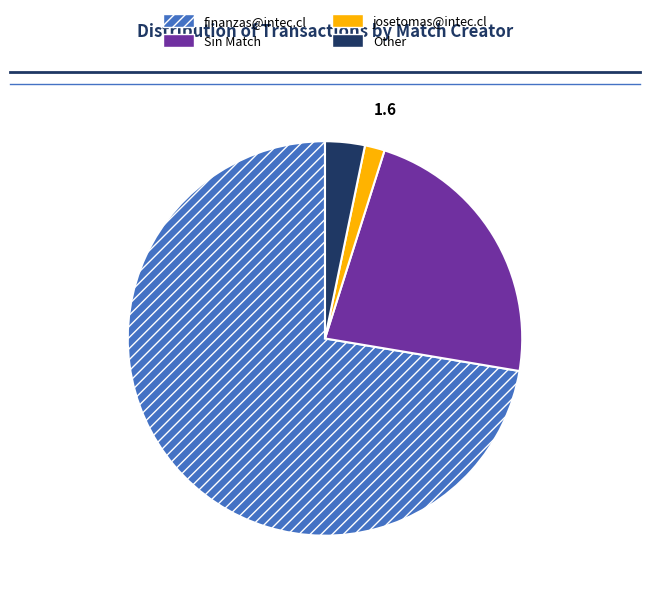

Does Sin Match account for over 50% of the chart?

No